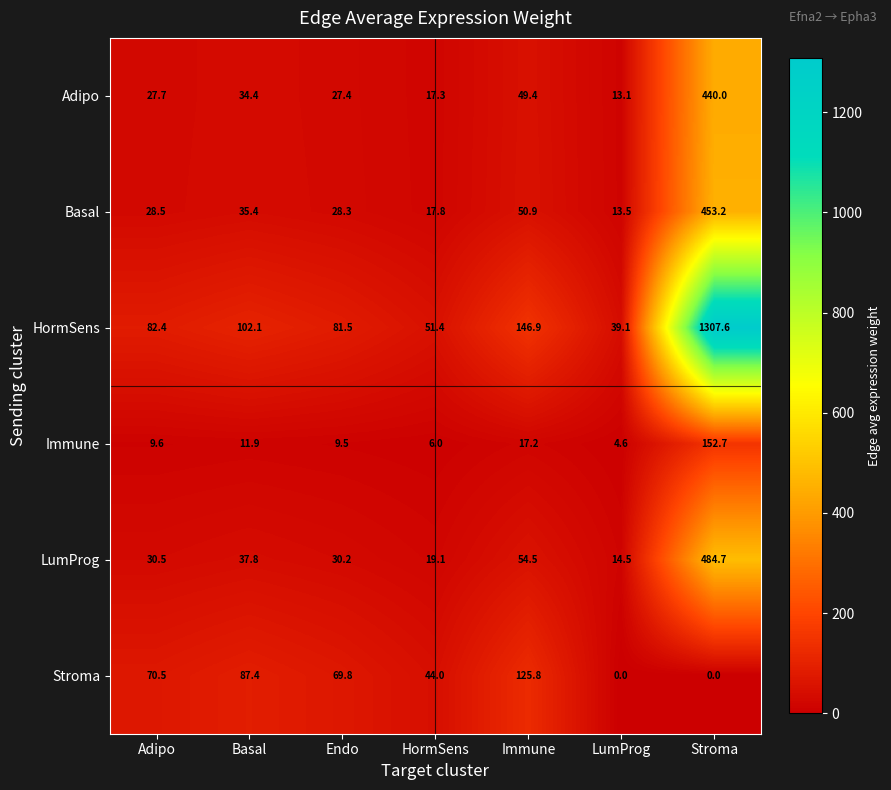

What is the greatest value displayed?

1307.6